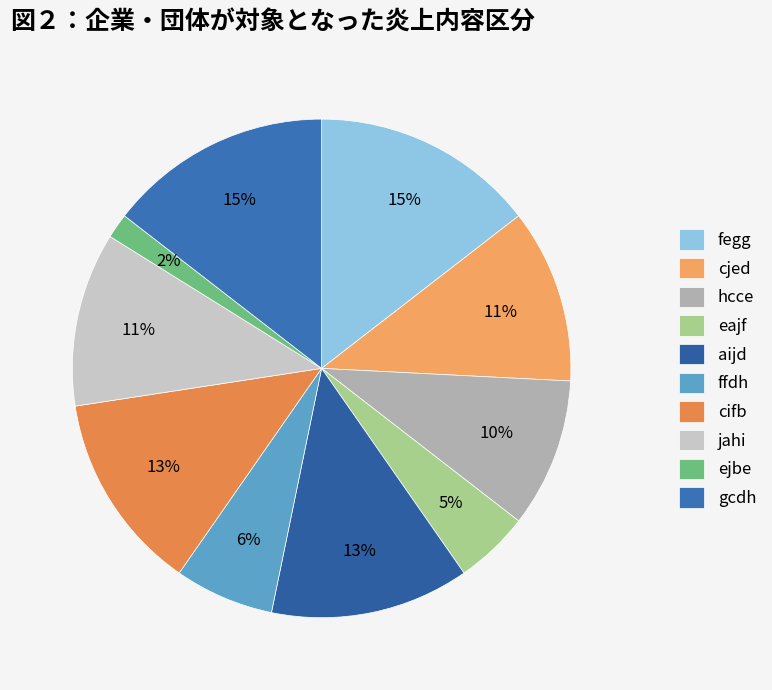

Does cjed account for over 50% of the chart?

No